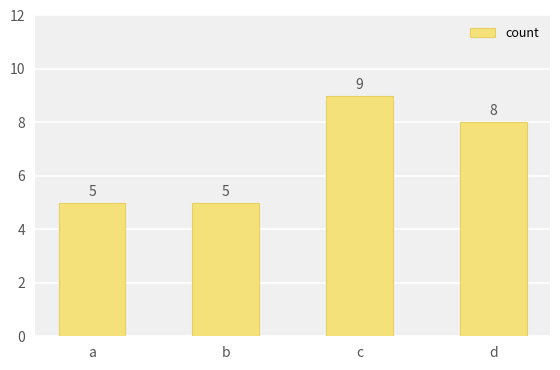

Reading left to right, list all the values displayed in this chart.

a=5	b=5	c=9	d=8